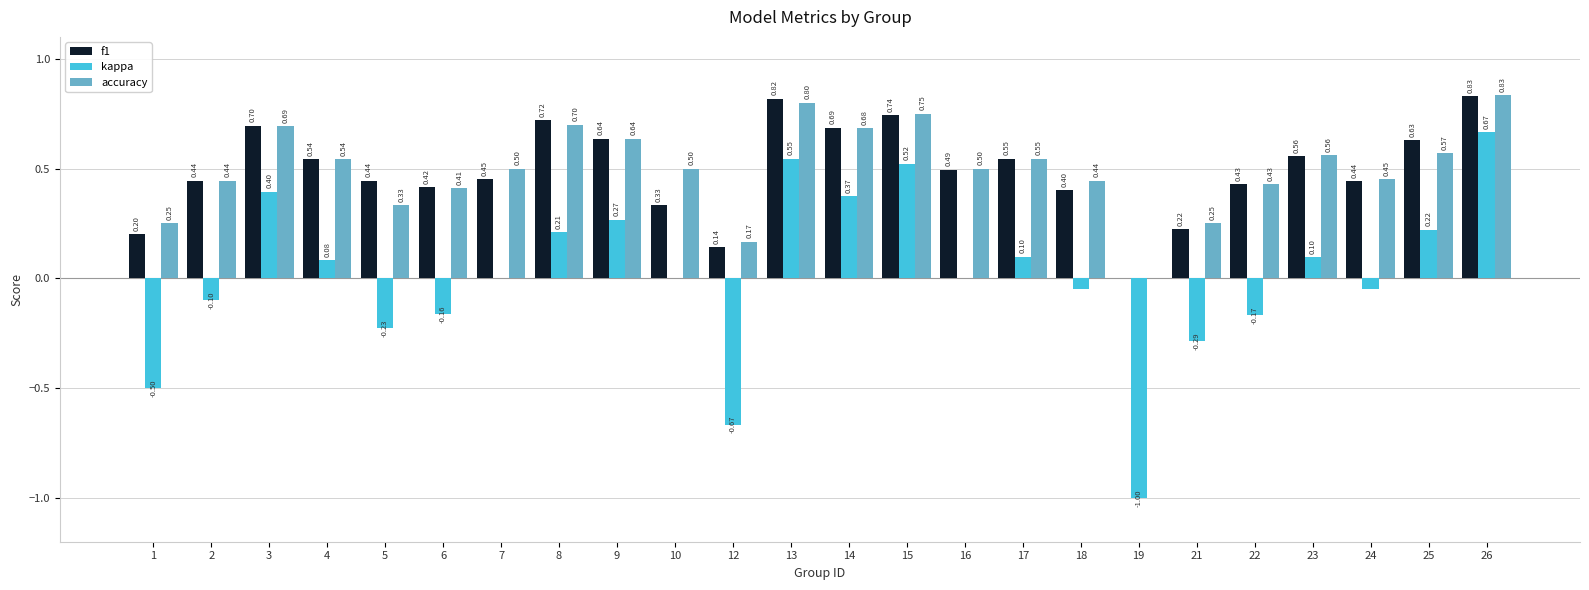

What is the approximate value of f1 at 6?

0.4